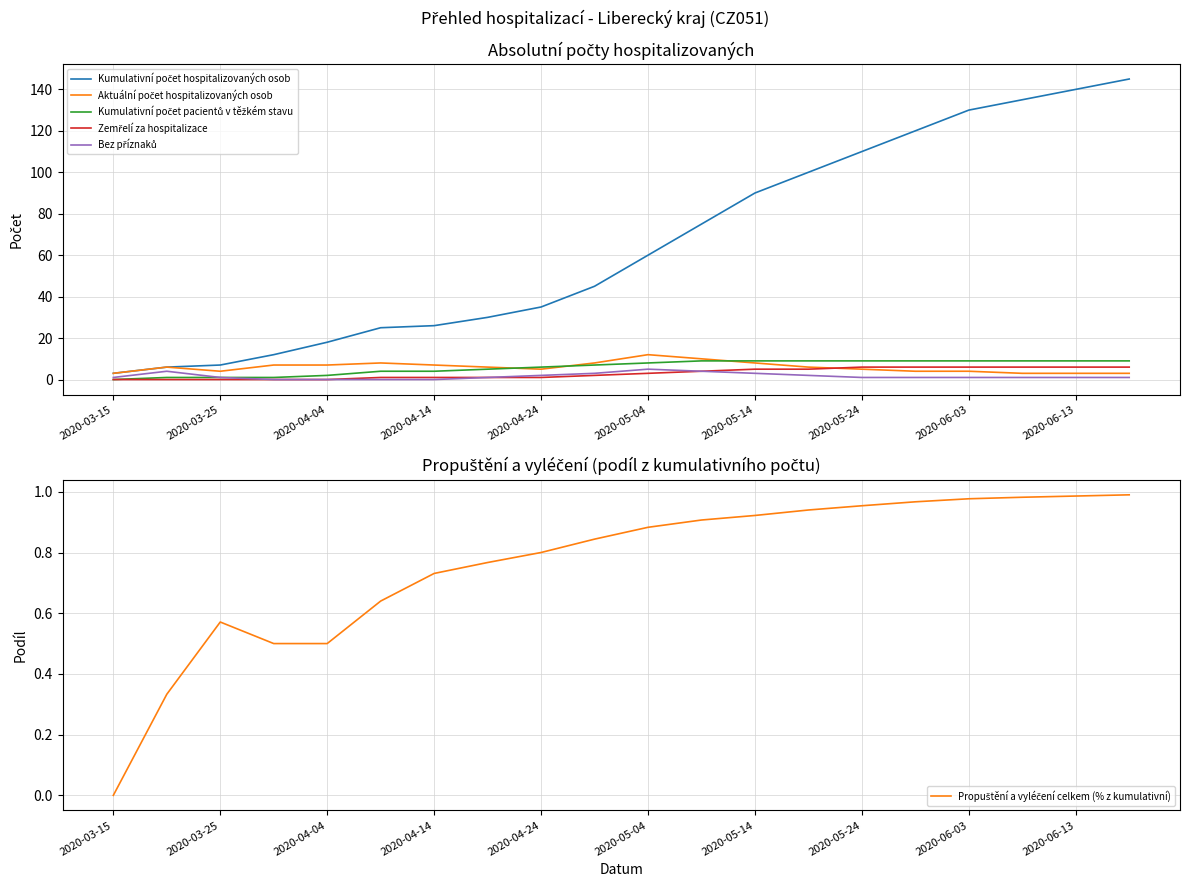

How many lines are shown in the chart?

6